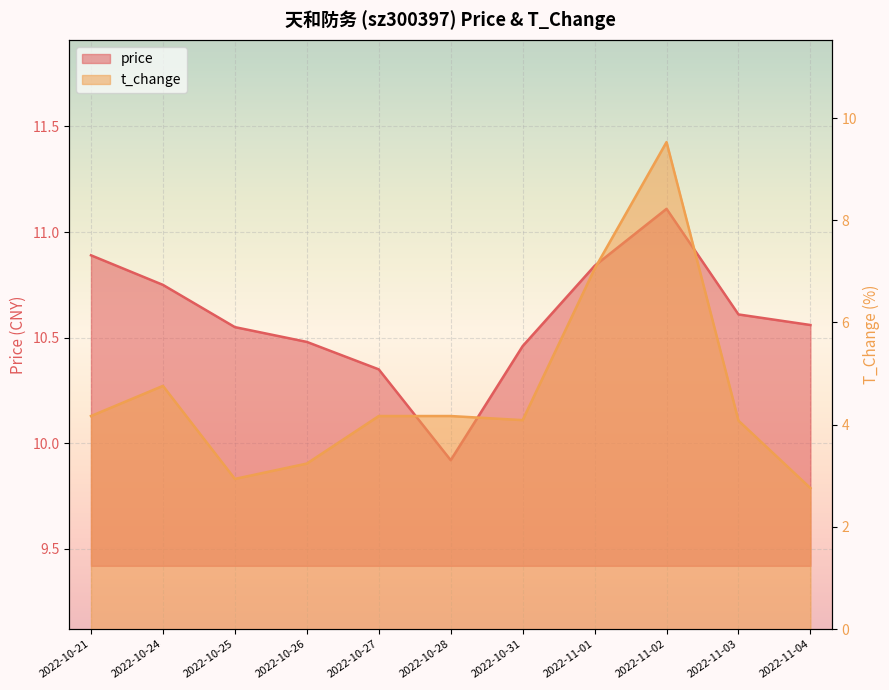

What is the label of the 2nd point from the right?

2022-11-03